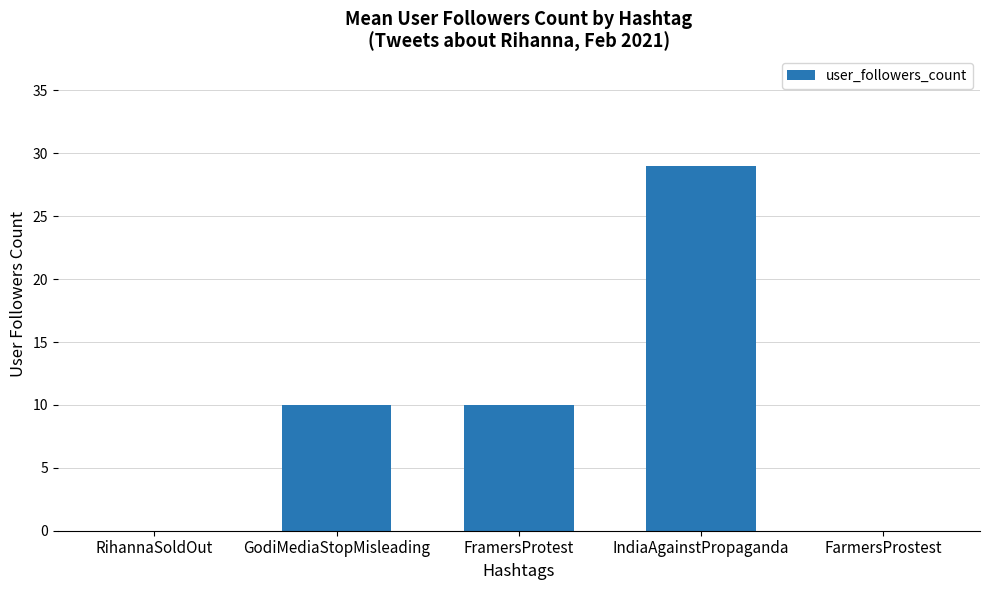

Approximately how many times larger is the value at FramersProtest compared to IndiaAgainstPropaganda?

0.3